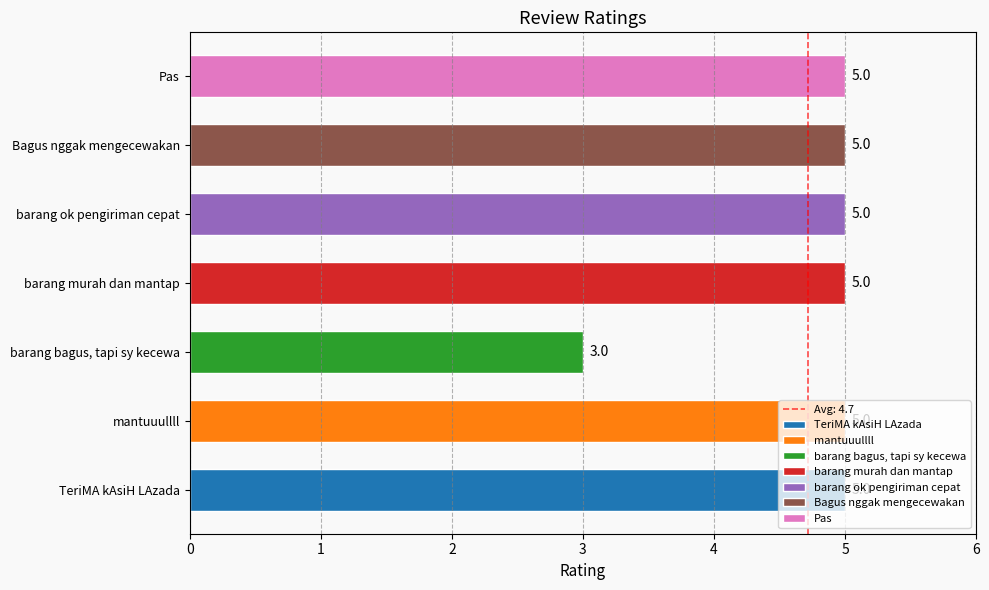

Is it true that the value at barang murah dan mantap is 5?

True